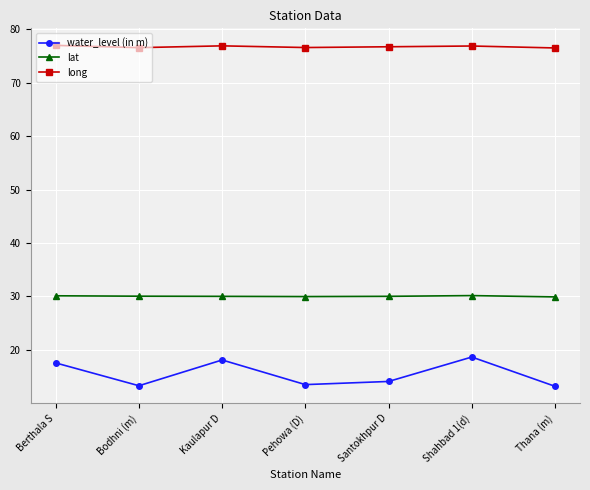

True or false: water_level (in m) and lat cross at least once.

False